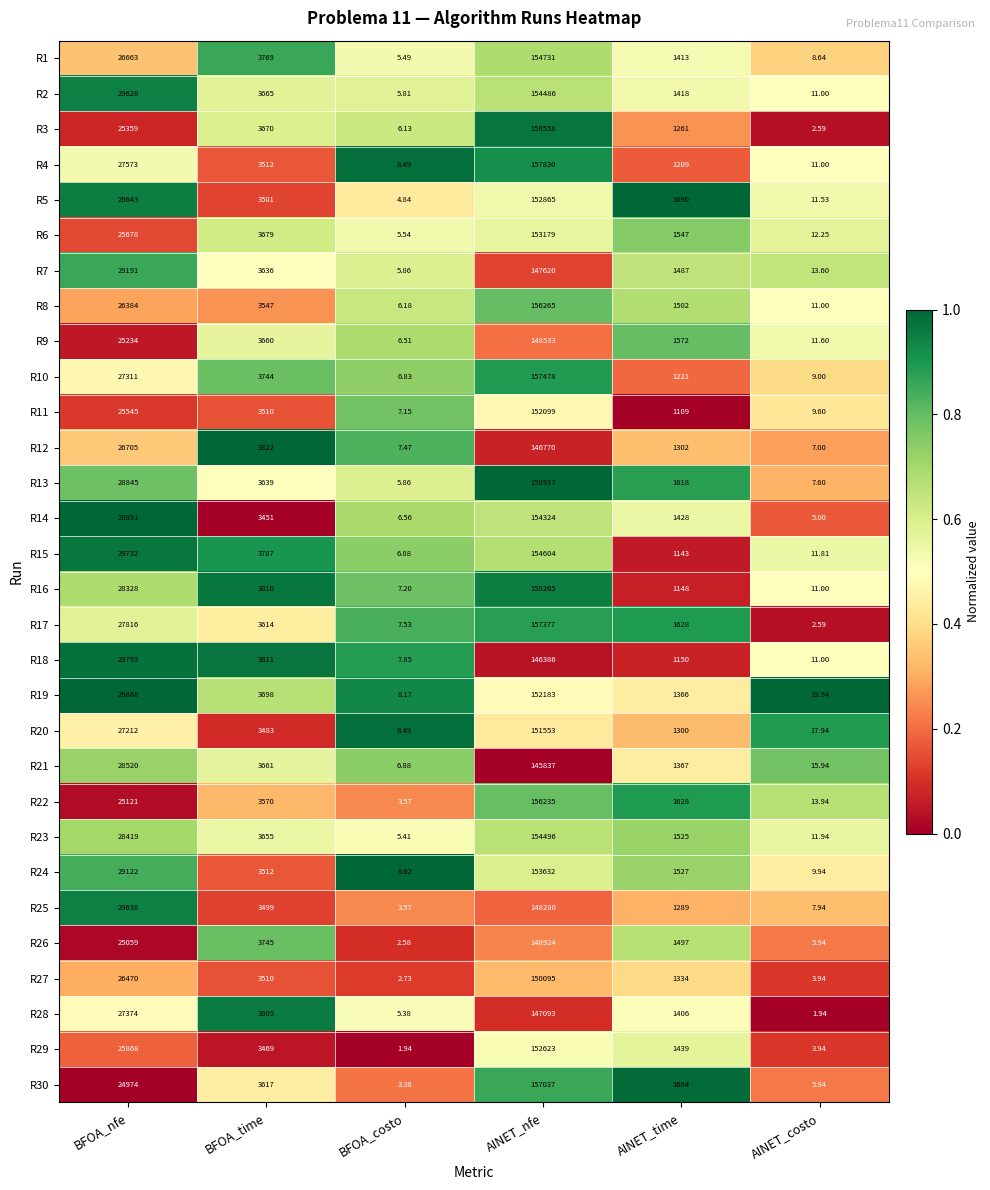

At BFOA_nfe, list the series in order from largest to smallest.

R14, R19, R18, R15, R5, R25, R2, R7, R24, R13, R21, R23, R16, R17, R4, R28, R10, R20, R12, R1, R27, R8, R29, R6, R11, R3, R9, R22, R26, R30